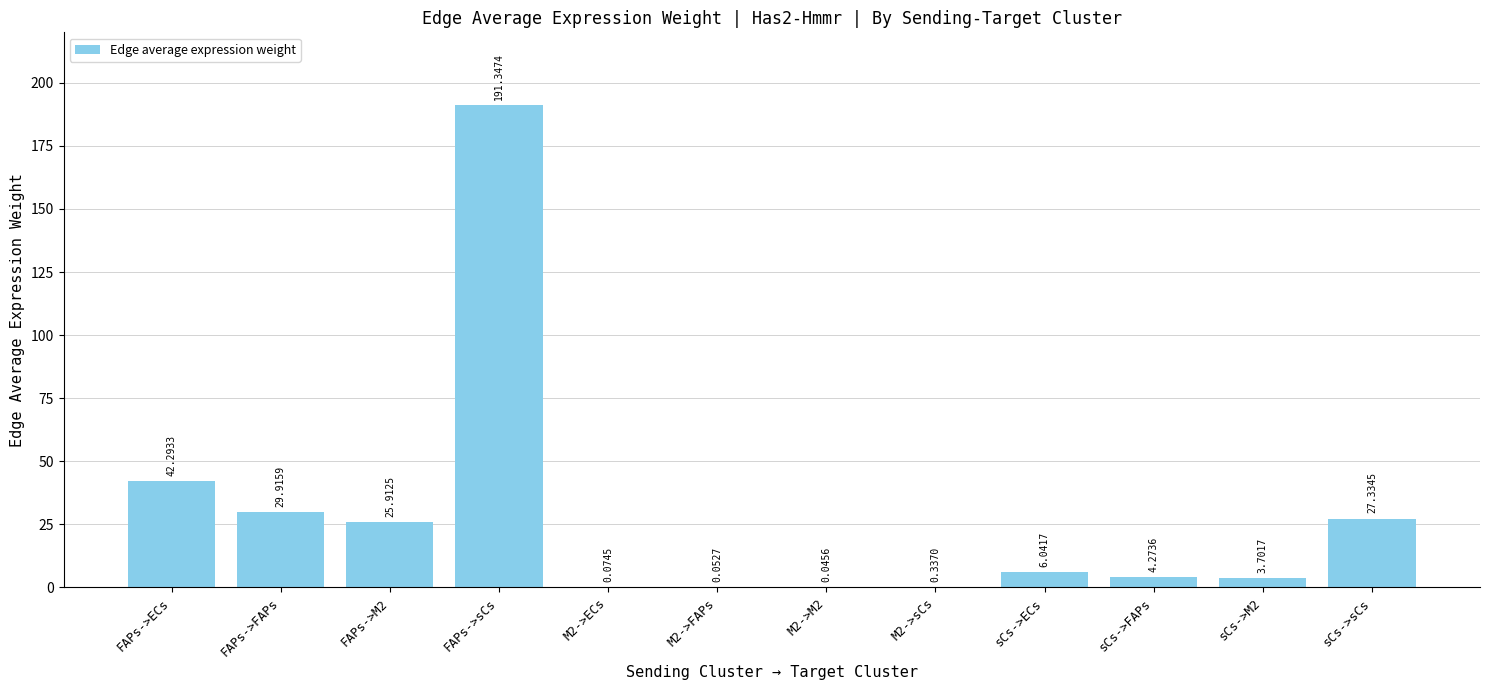

Where does the data first go above 6?

FAPs->ECs